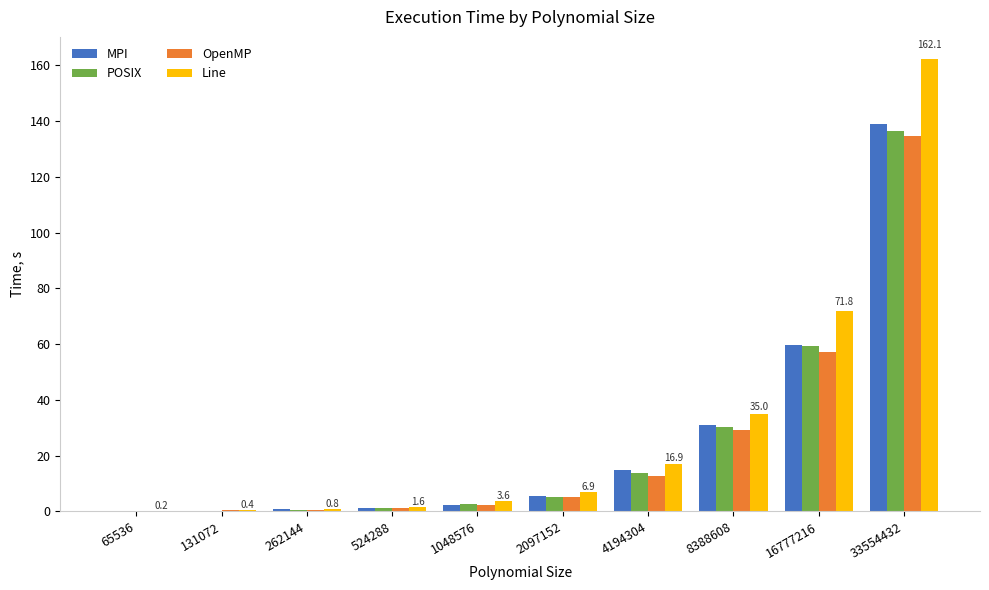

The value of Line at 4194304 is 16.9. True or false?

True